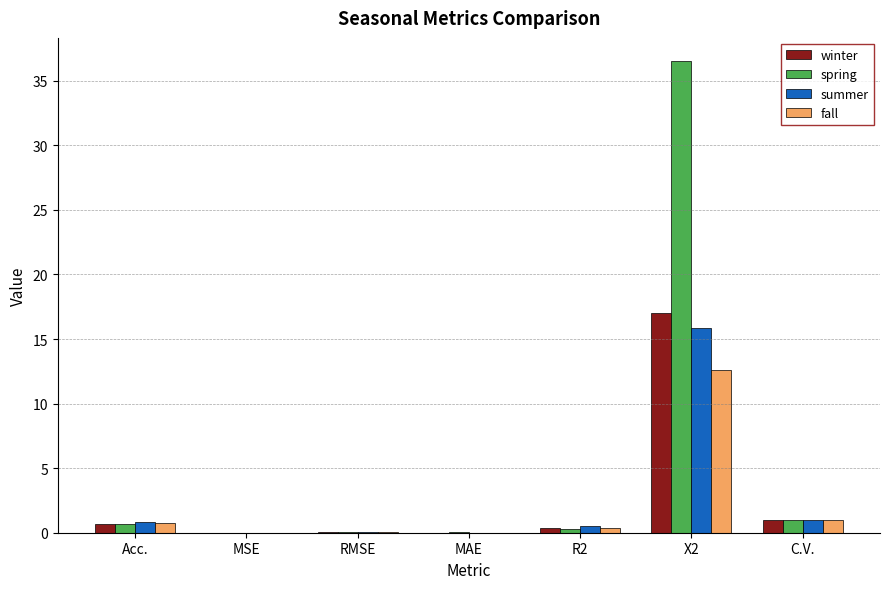

At which category is the sum across all series the highest?

X2